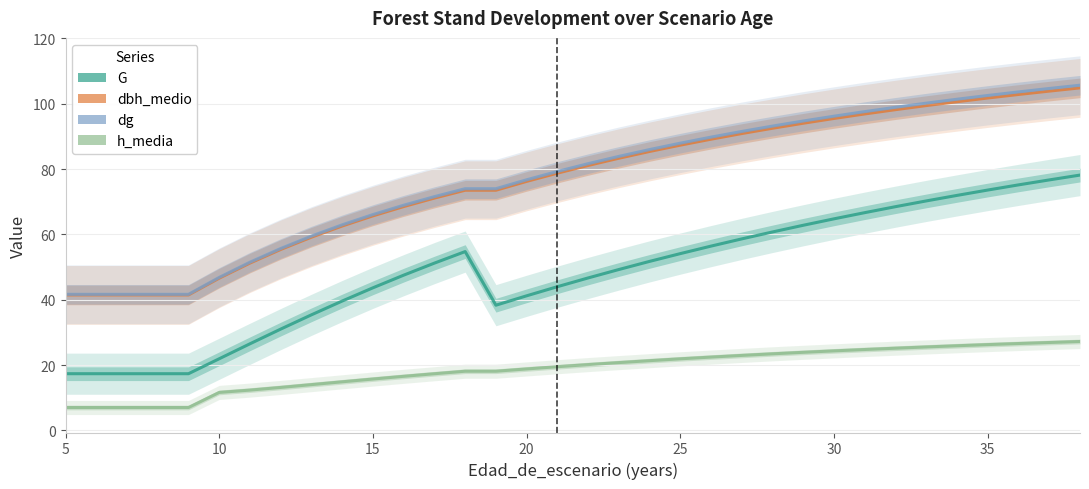

True or false: dg and dbh_medio intersect in this chart.

False